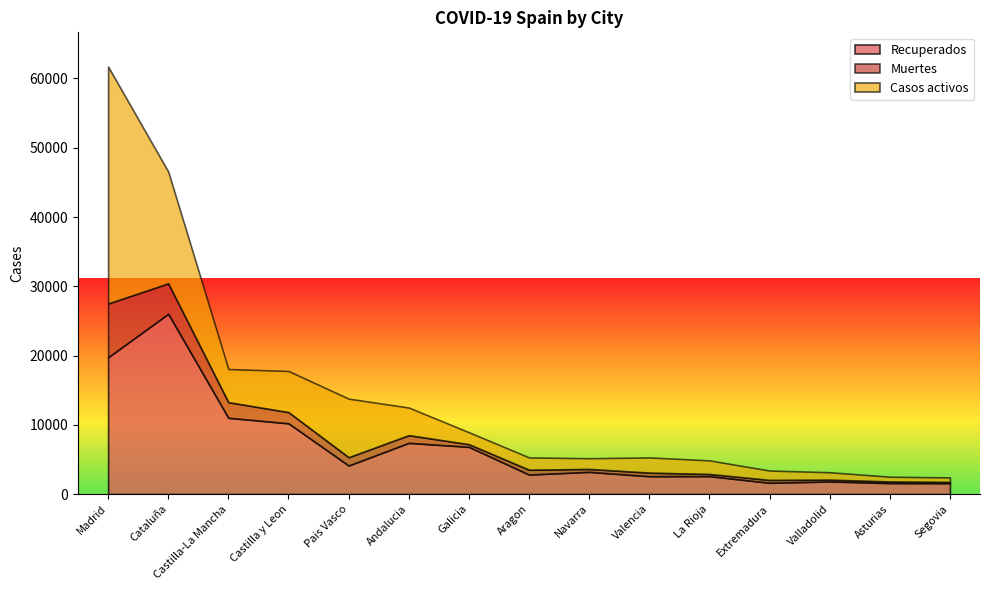

What is the highest value of the Muertes series?

7765